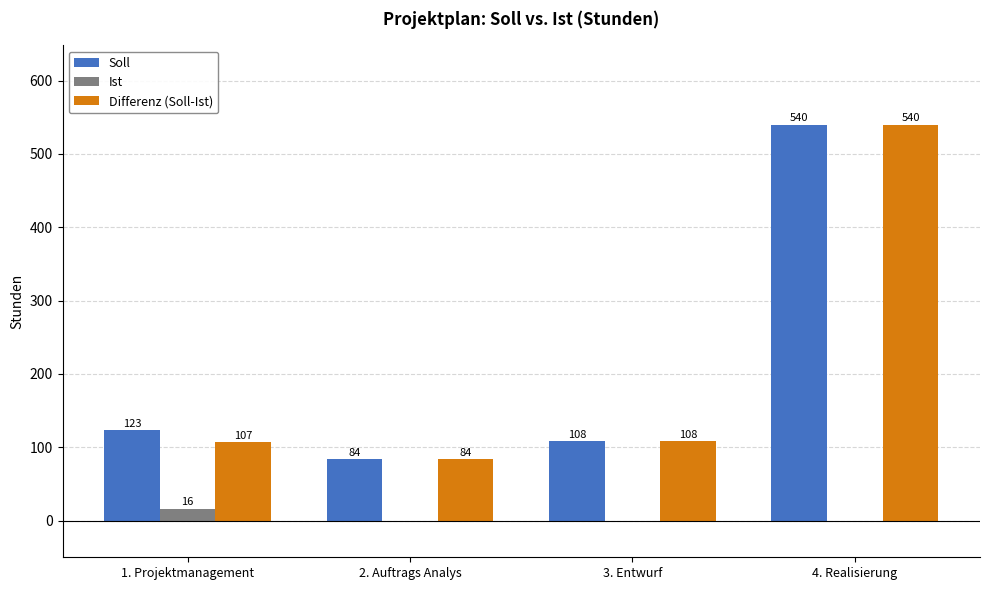

The value of Ist at 1. Projektmanagement is 16. True or false?

True